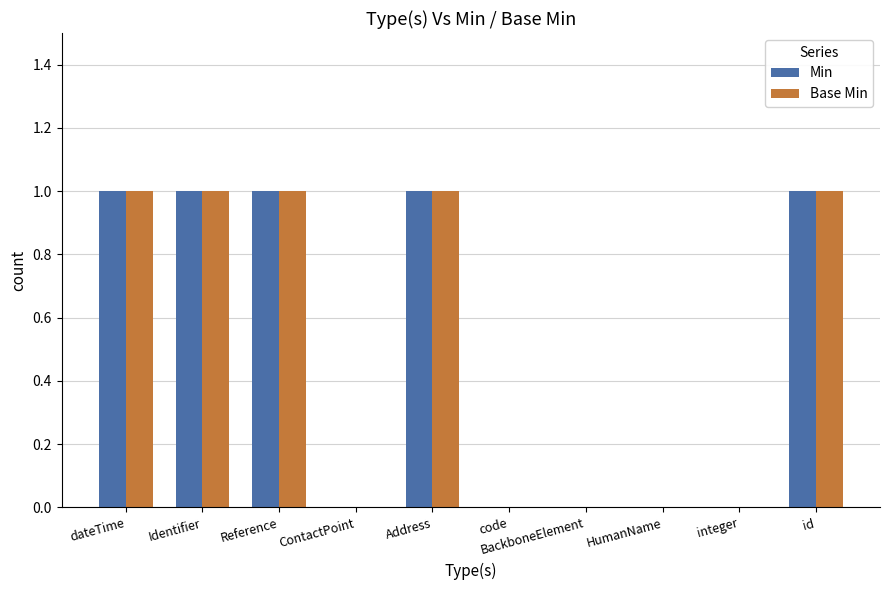

Reading right to left, transcribe all the data shown in this chart.

Min: id=1	integer=0	HumanName=0	BackboneElement=0	code=0	Address=1	ContactPoint=0	Reference=1	Identifier=1	dateTime=1
Base Min: id=1	integer=0	HumanName=0	BackboneElement=0	code=0	Address=1	ContactPoint=0	Reference=1	Identifier=1	dateTime=1